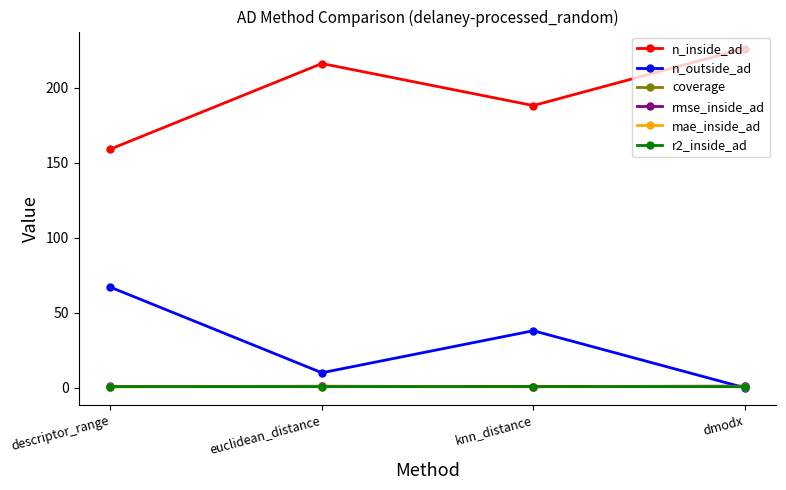

What is the label of the 1st point from the left?

descriptor_range